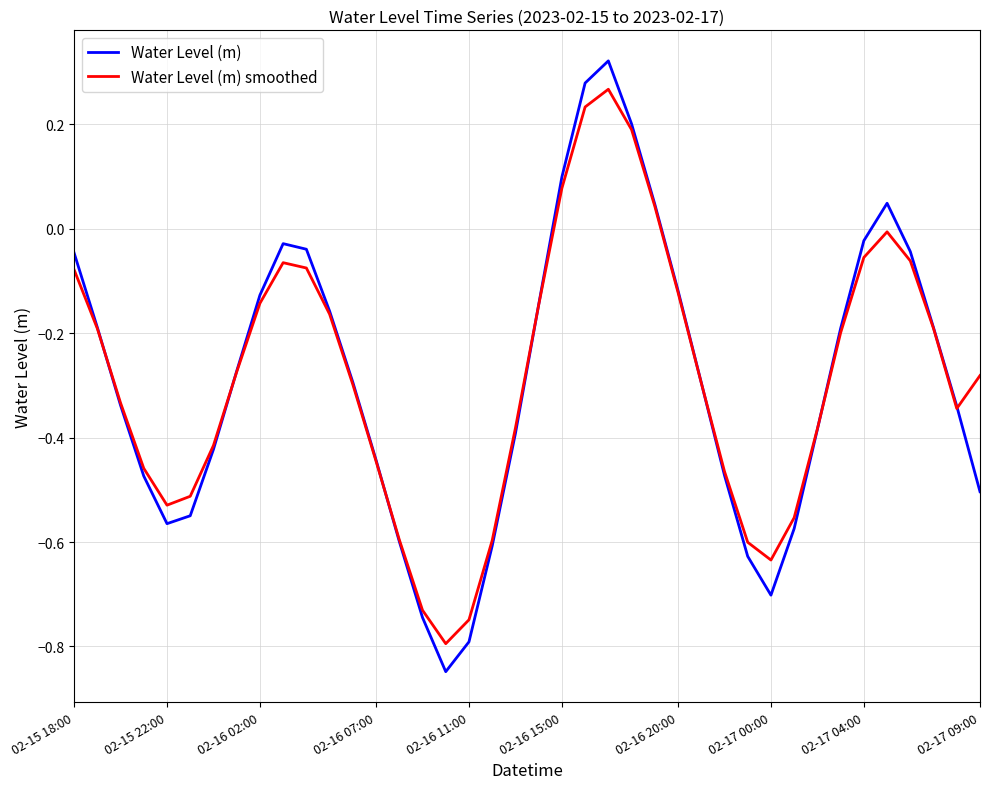

Rank the series by their maximum value, from highest to lowest.

Water Level (m), Water Level (m) smoothed